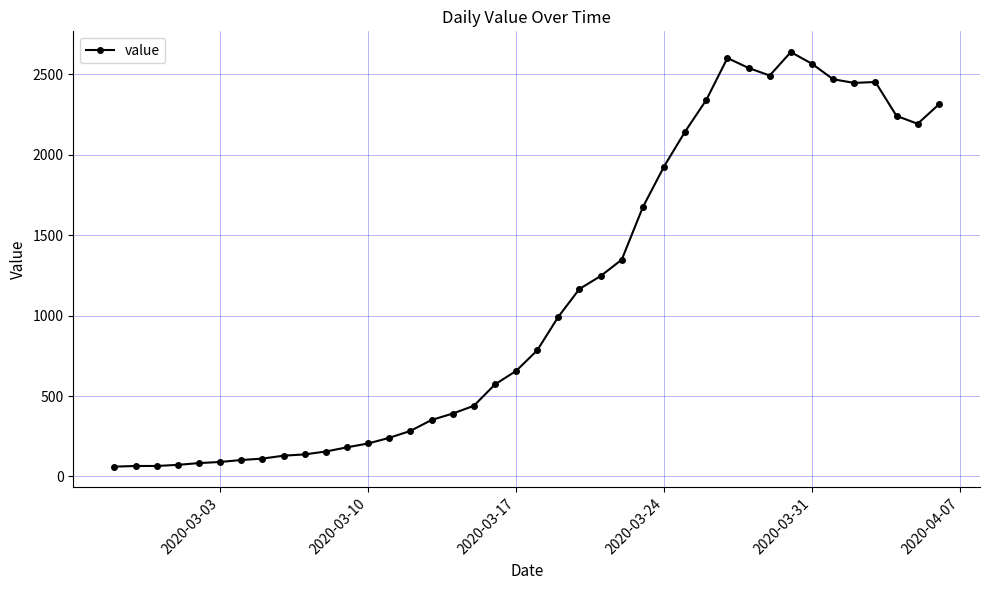

What is the greatest value displayed?

2639